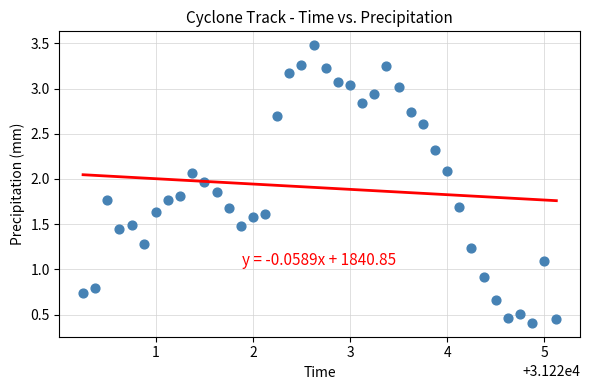

What is the range of Y values (max minus min)?

3.1